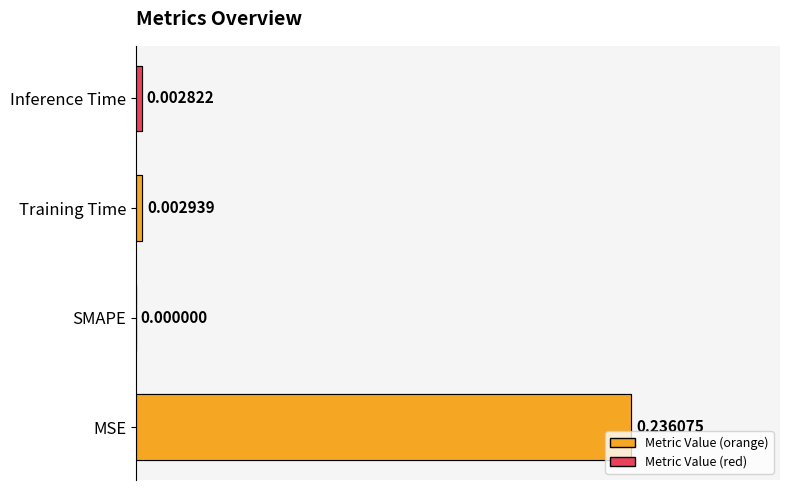

Rank the series at 0 from lowest to highest value.

red metrics, orange metrics